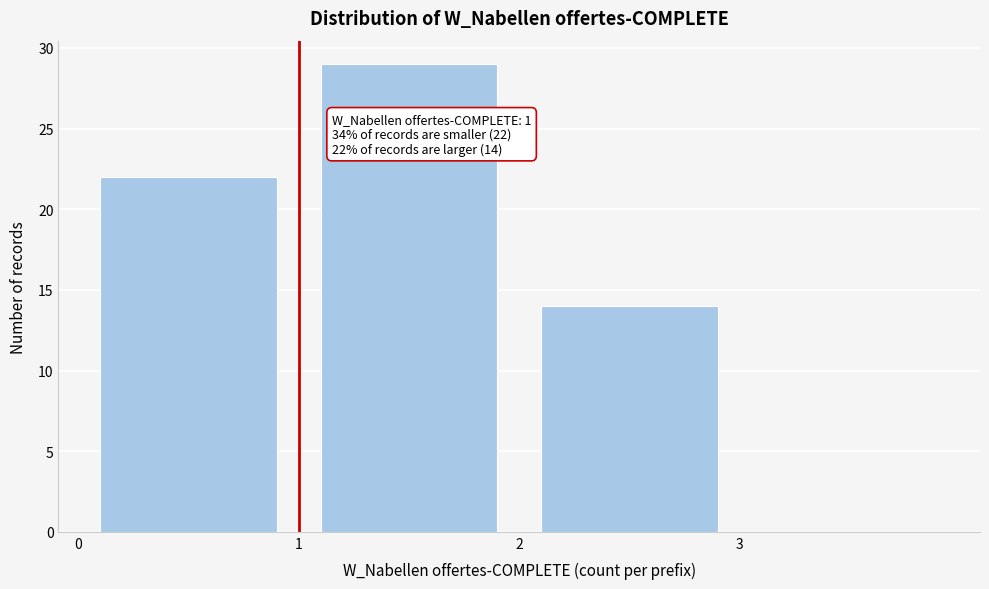

Over which range of the x-axis is the bar tallest?

1 to 2